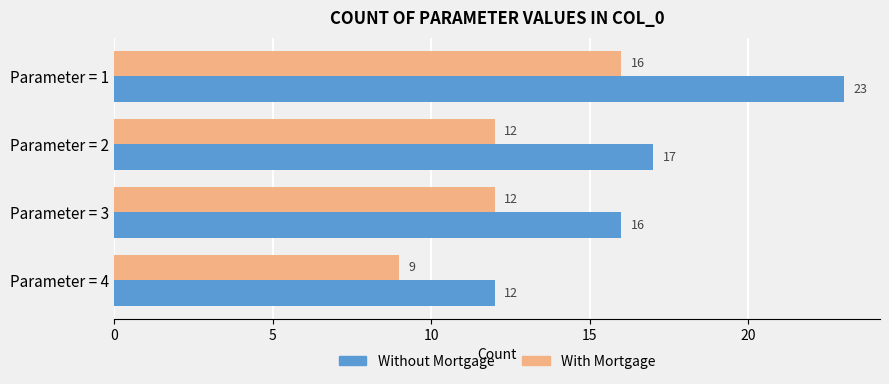

Count the With Mortgage values in the range 12 to 16.

3